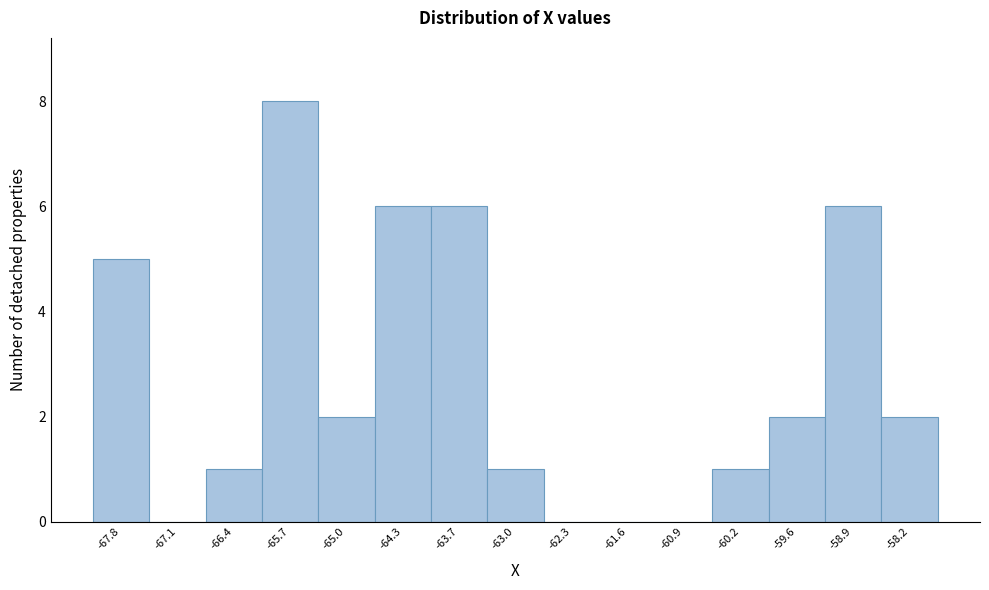

Reading left to right, what are all the values shown in this chart?

-67.8=5	-67.1=0	-66.4=1	-65.7=8	-65.0=2	-64.3=6	-63.7=6	-63.0=1	-62.3=0	-61.6=0	-60.9=0	-60.2=1	-59.6=2	-58.9=6	-58.2=2